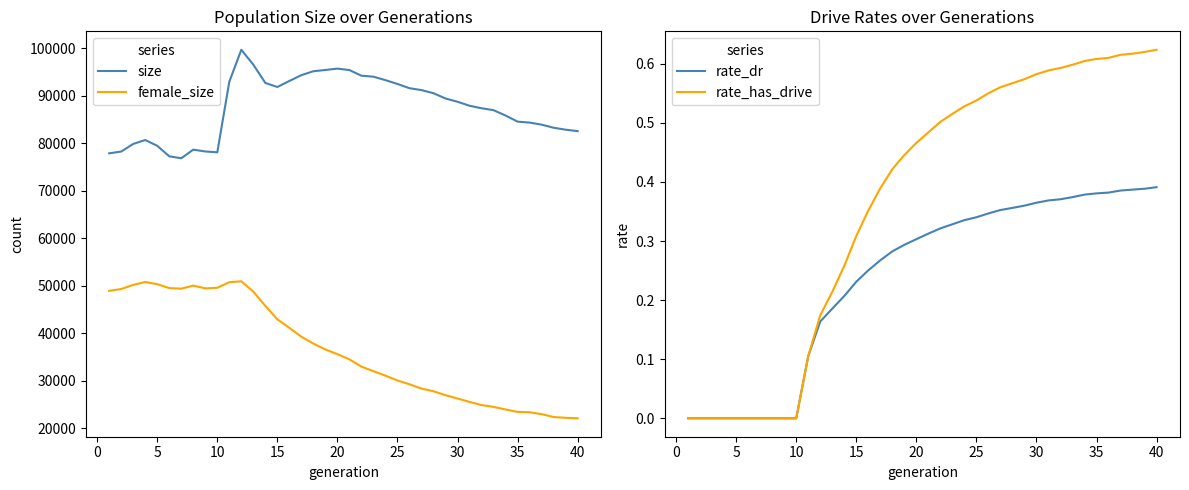

The value of female_size at 5 is 85058. True or false?

False